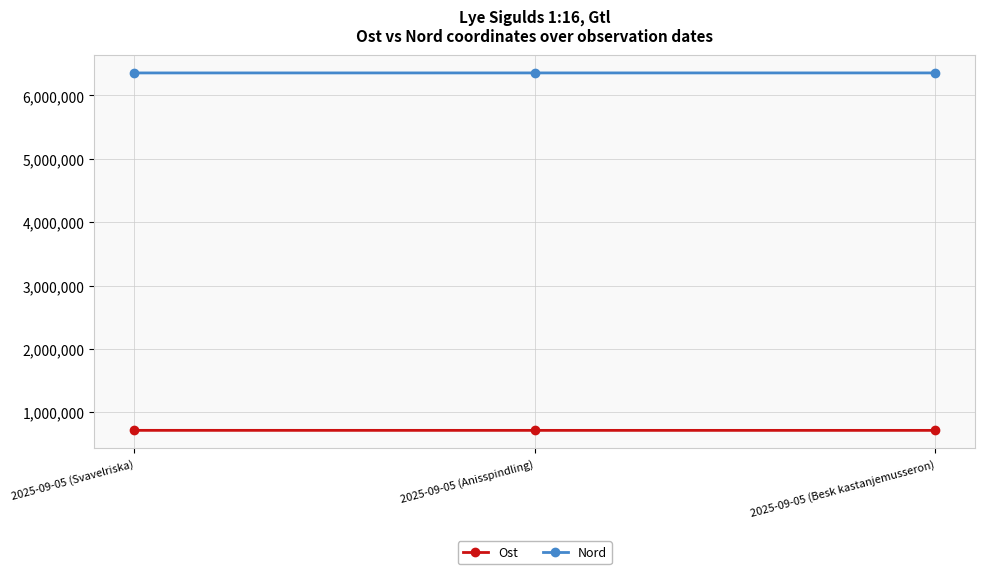

What is the spread (max minus min) of values at 2025-09-05 (Besk kastanjemusseron)?

5640670